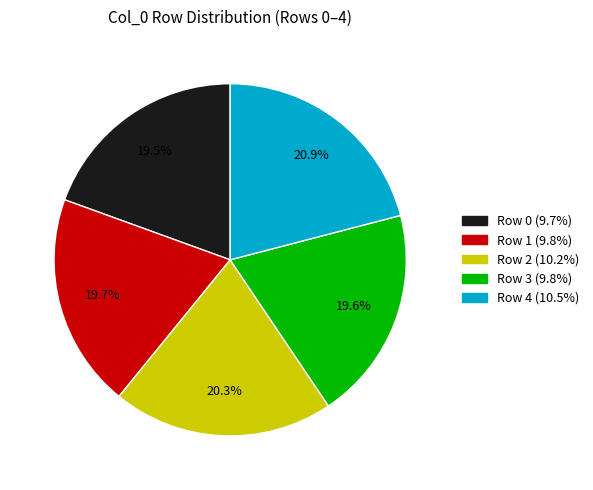

What is the largest slice in the pie chart?

Row 4 (10.5%)